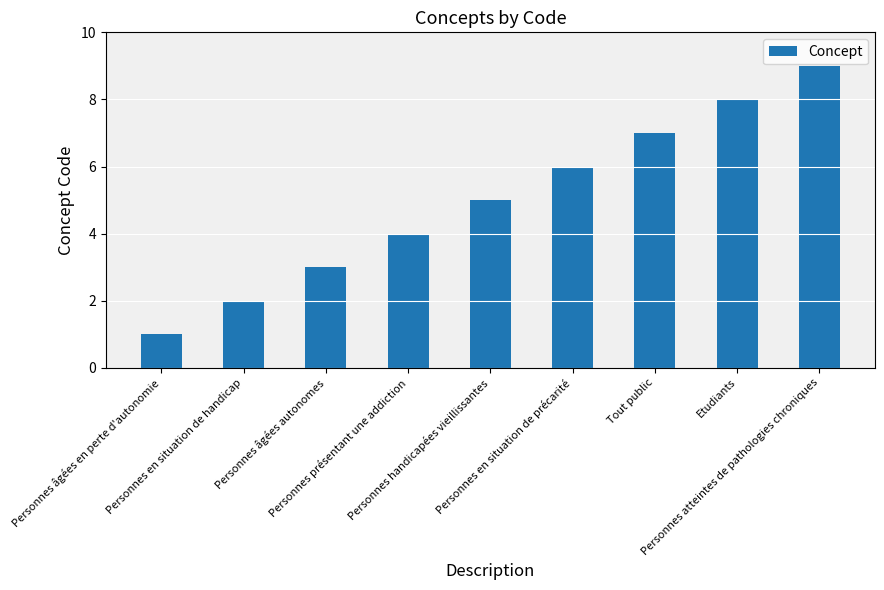

What is the maximum value shown in the chart?

9